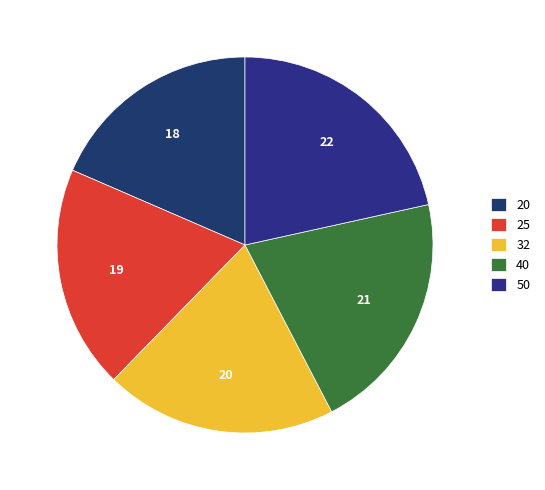

What percentage is NOT represented by 40?

79.2%